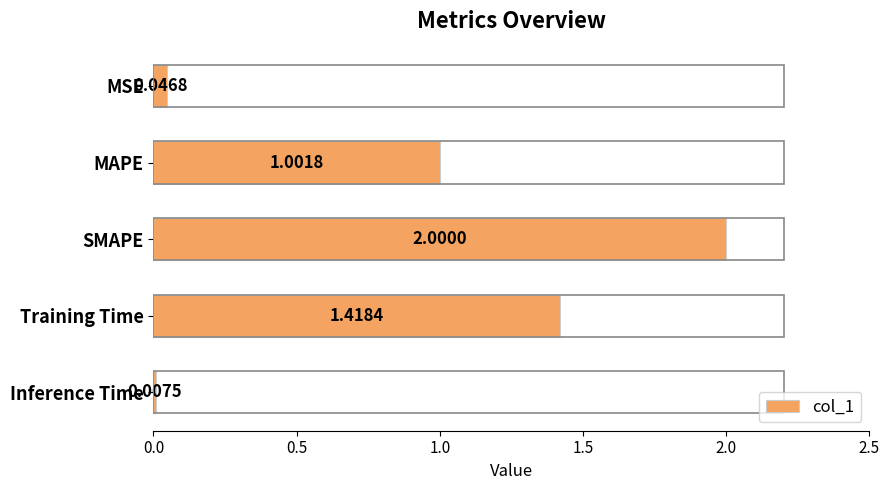

Which category has the highest value across all series?

SMAPE